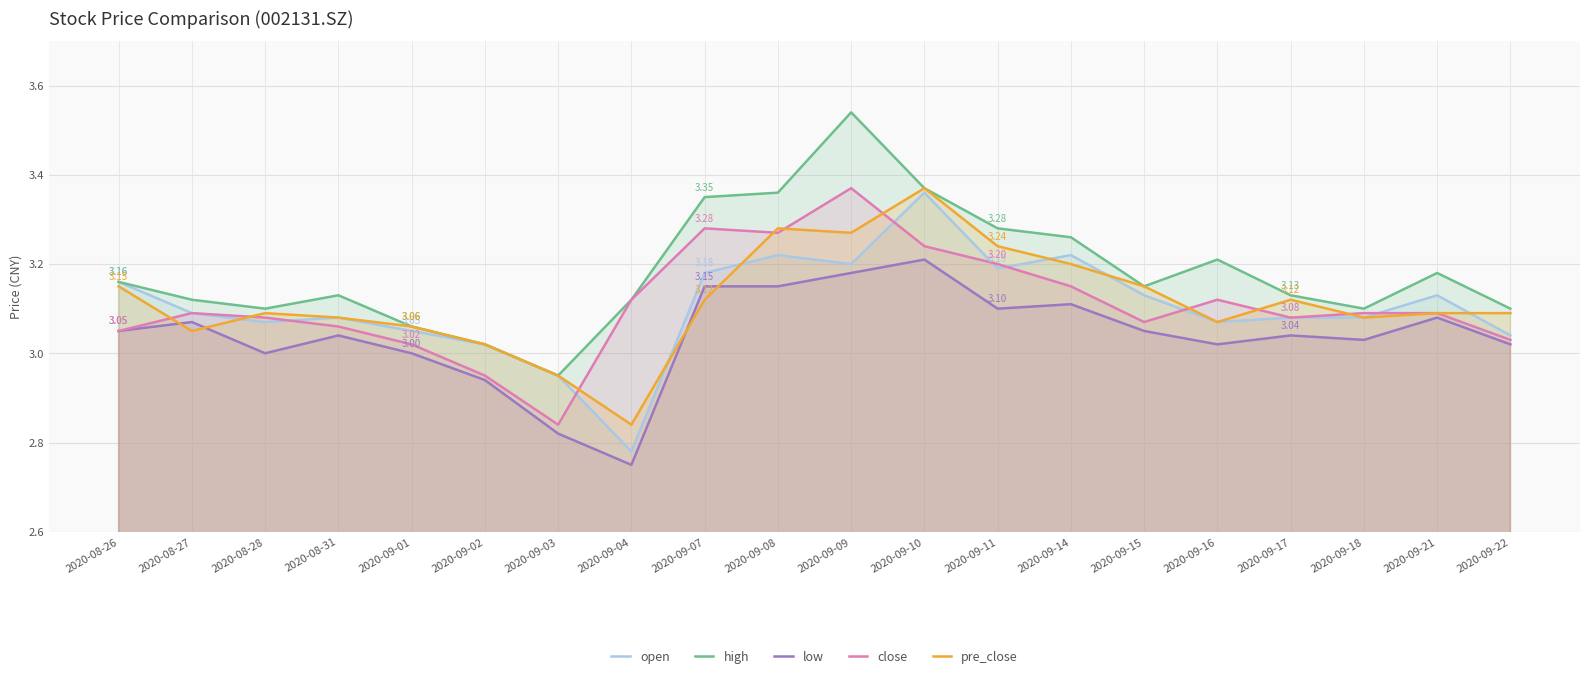

Which series has the largest range (max minus min)?

high